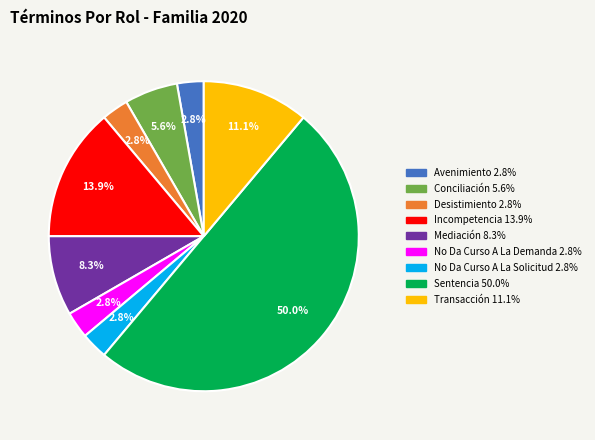

Is it true that Sentencia is 50% of the pie?

True